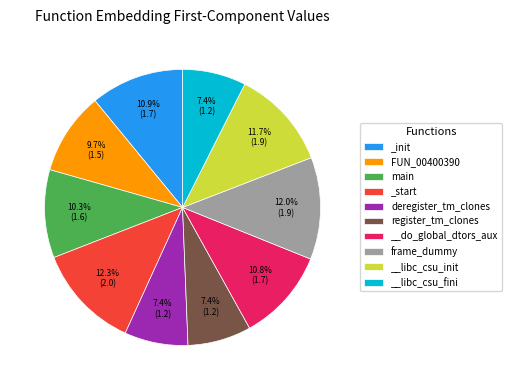

Count the number of slices in the pie.

10